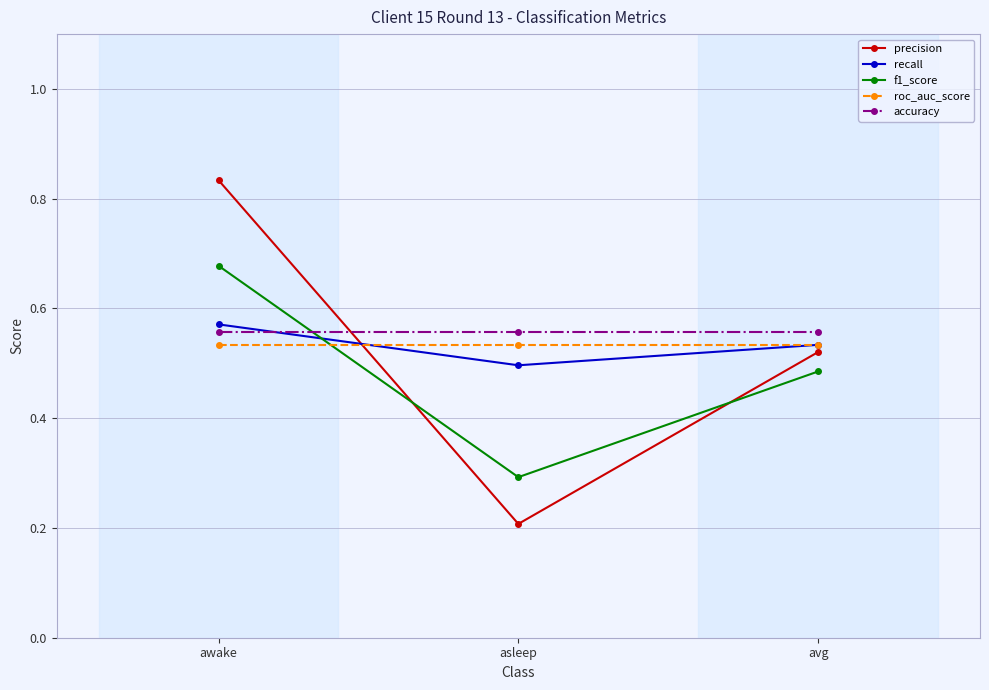

Is it true that f1_score equals 0.3 at asleep?

True